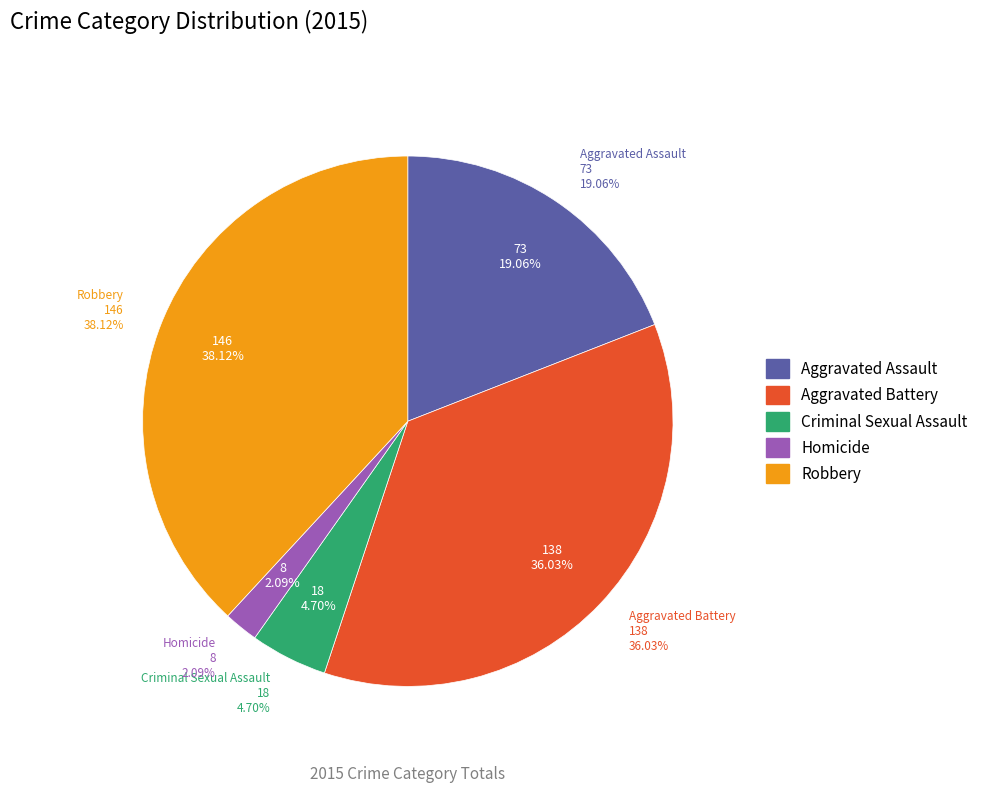

Is there a majority slice in this chart?

No